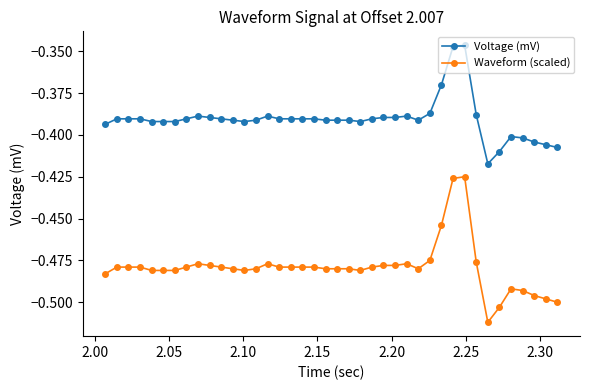

Which series has the widest spread of values?

Waveform (scaled)